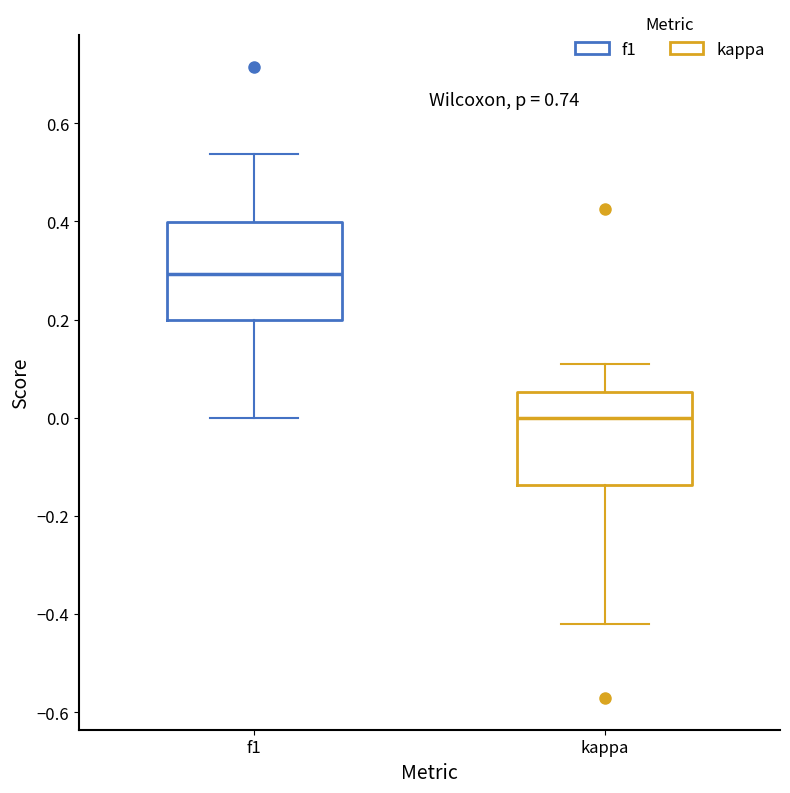

Where is the upper edge of the box for f1 on the y-axis? The values are not printed on the chart, so give them approximately, as read against the axis.

0.40